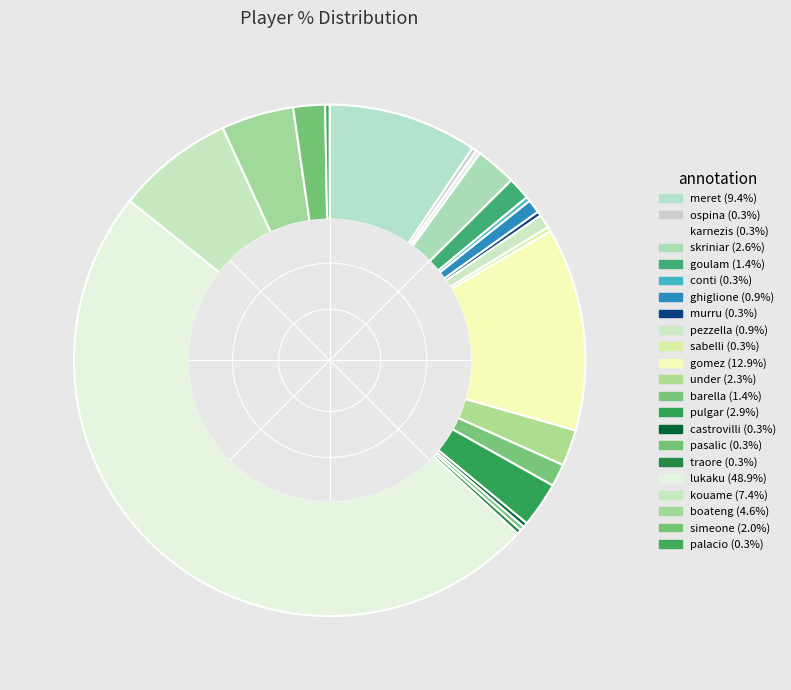

How many segments does this pie chart have?

22